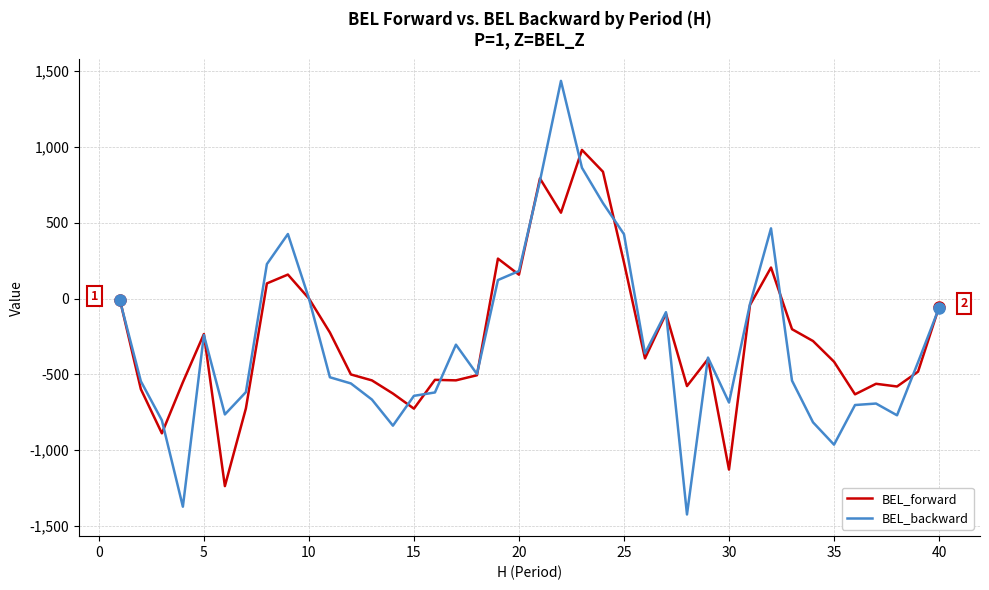

Count the number of data series in this chart.

2